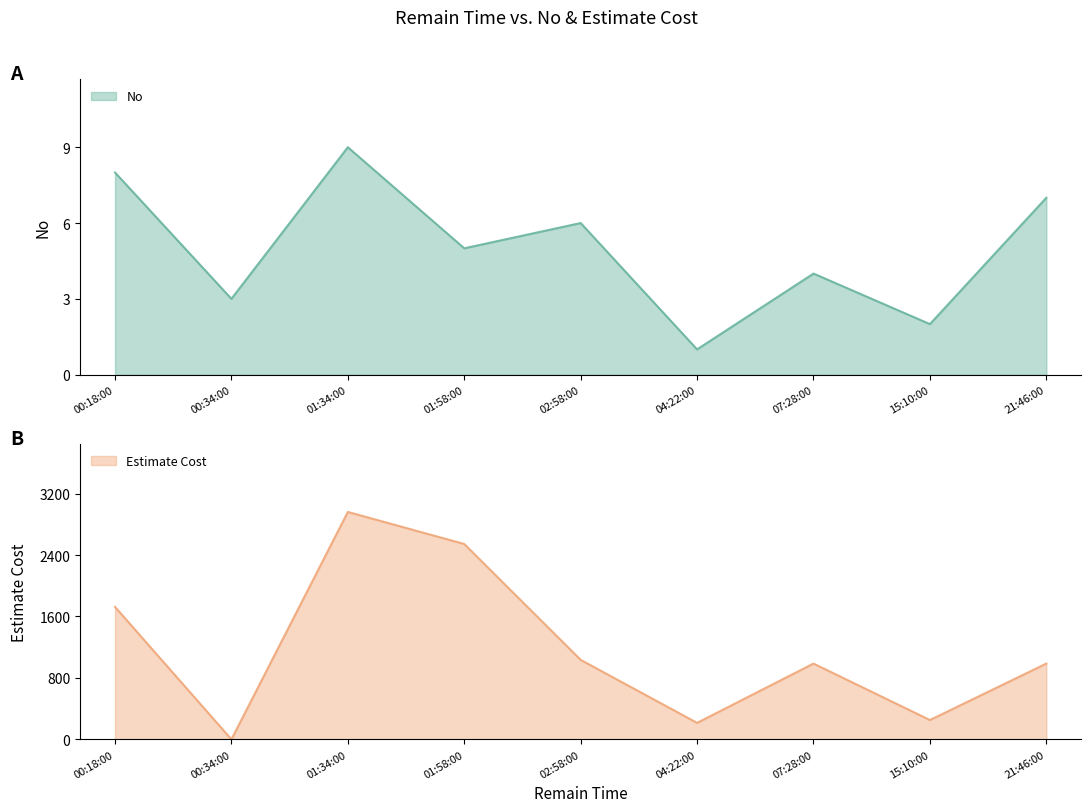

What is the difference between the highest and lowest values at 21:46:00?

980